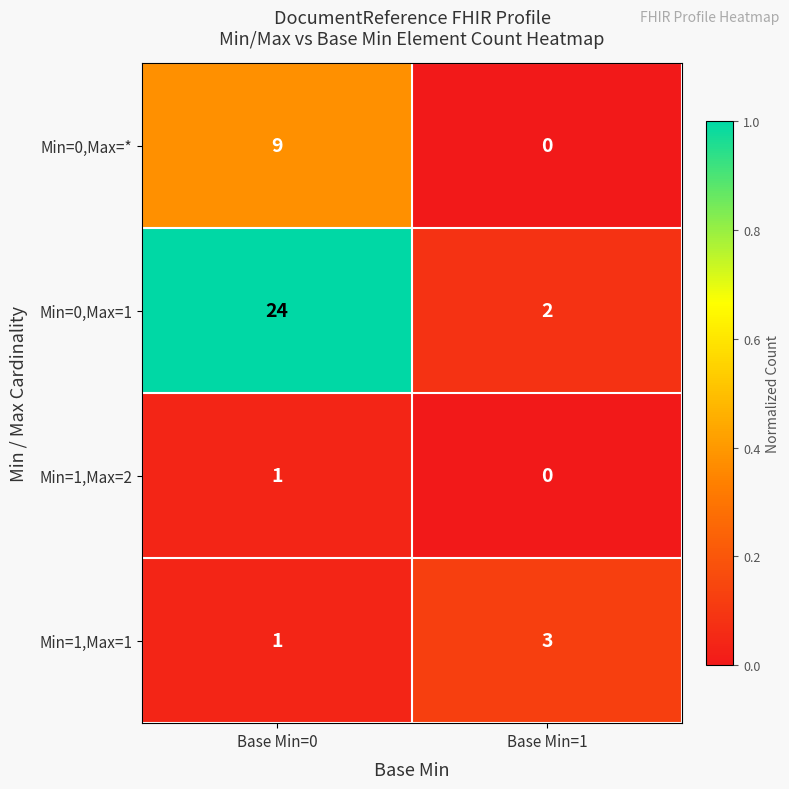

Which series changed the most between Base Min=0 and Base Min=1?

Min=0,Max=1